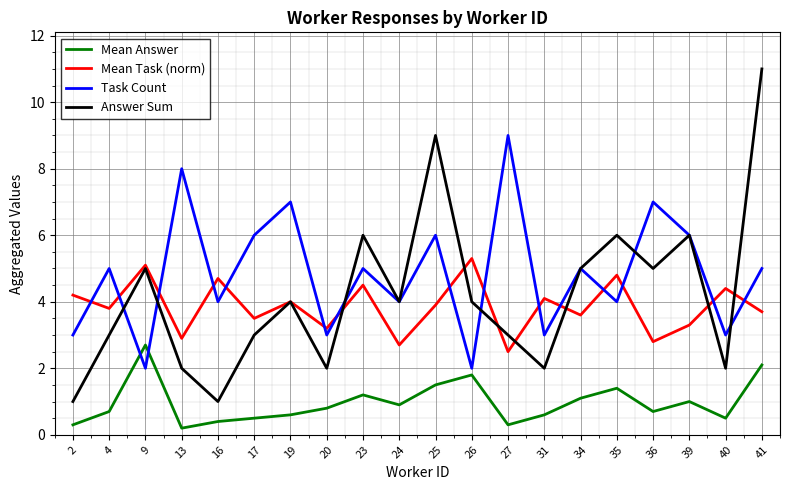

Rank the series by their maximum value, from highest to lowest.

Answer Sum, Task Count, Mean Task (norm), Mean Answer